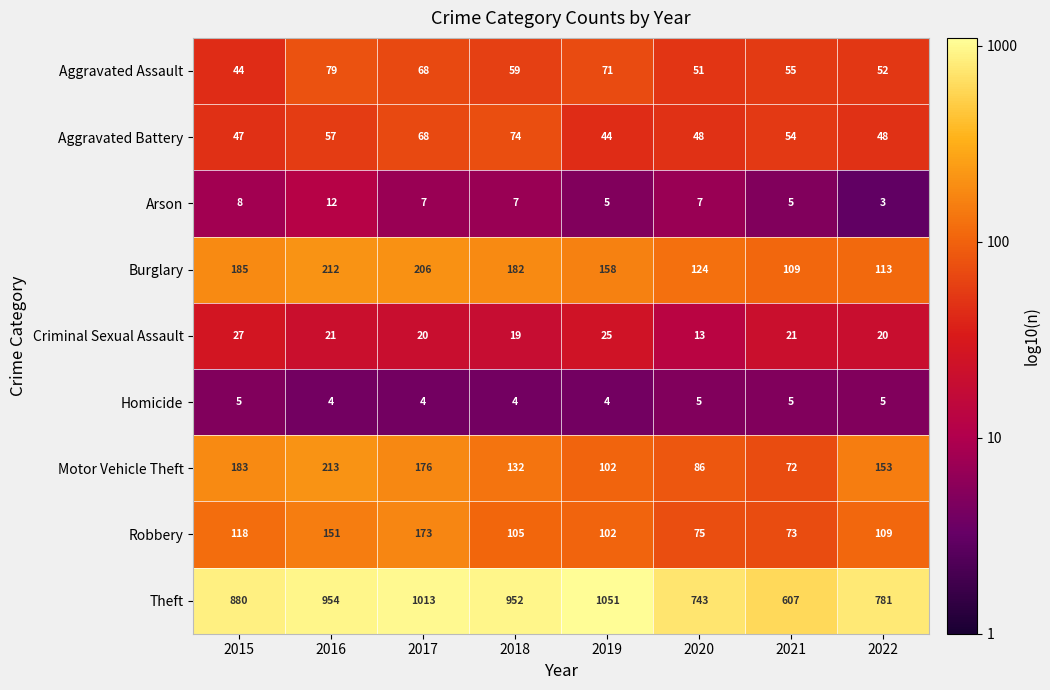

What is the sum of all Aggravated Assault values?

479